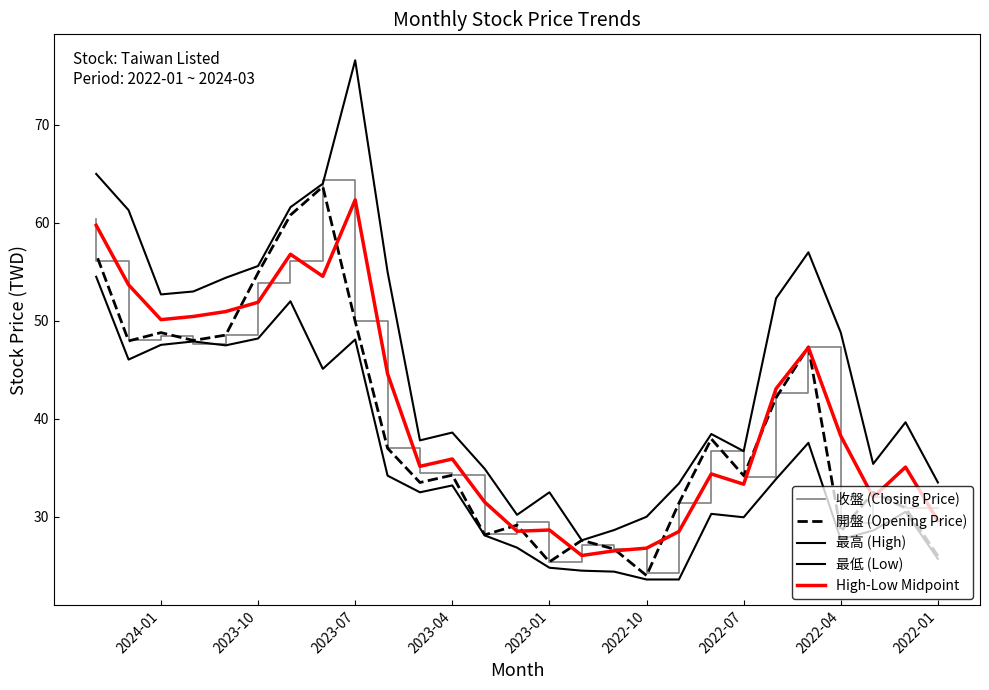

Does the chart have visible grid lines?

No